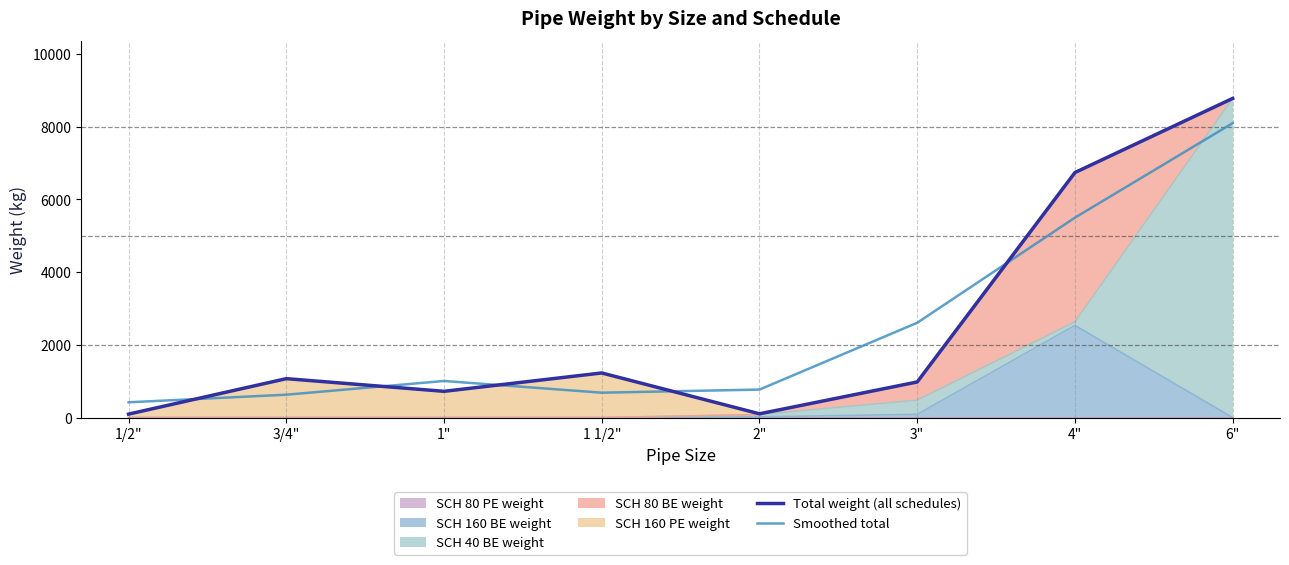

Where is Smoothed total nearest to the value 4259?

4"